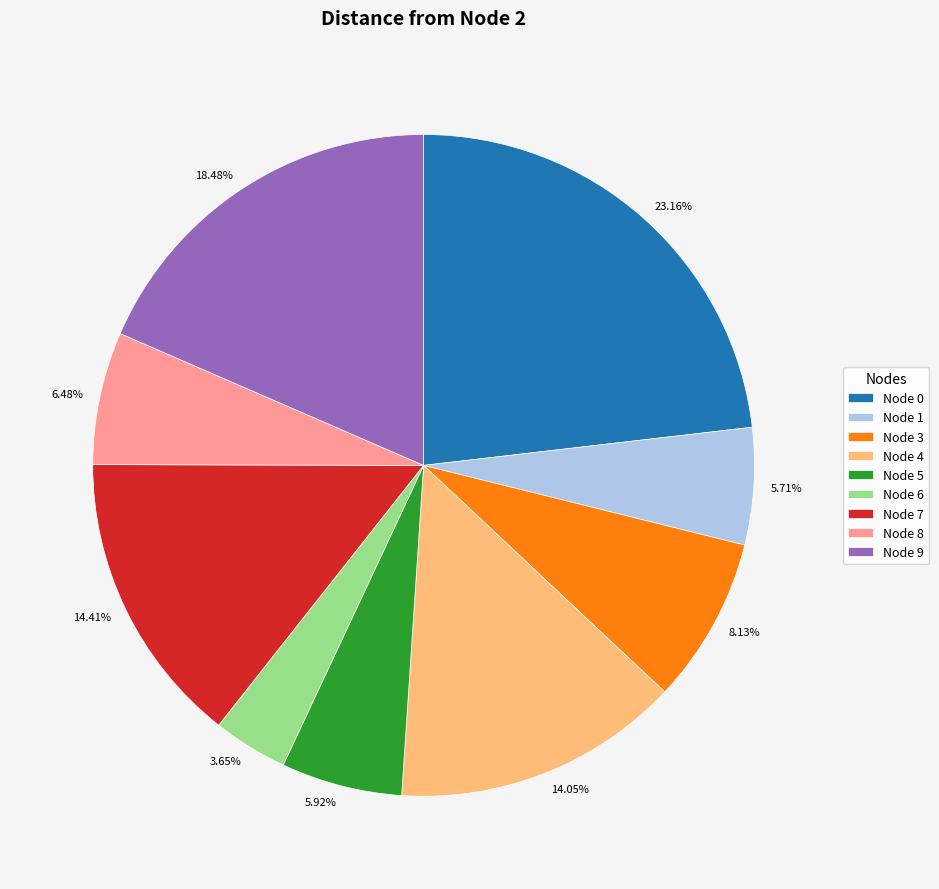

Is the sum of 5.71% and 6.48% greater than half?

No